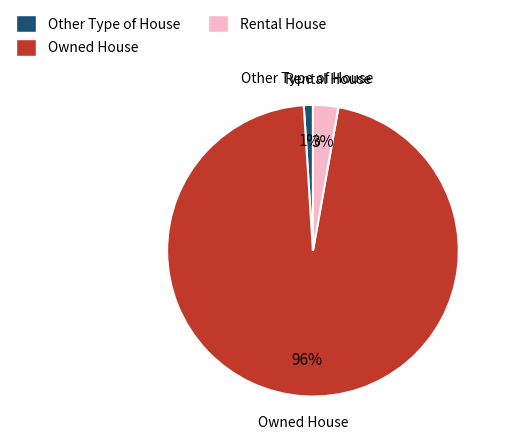

Which category accounts for the majority?

Owned House